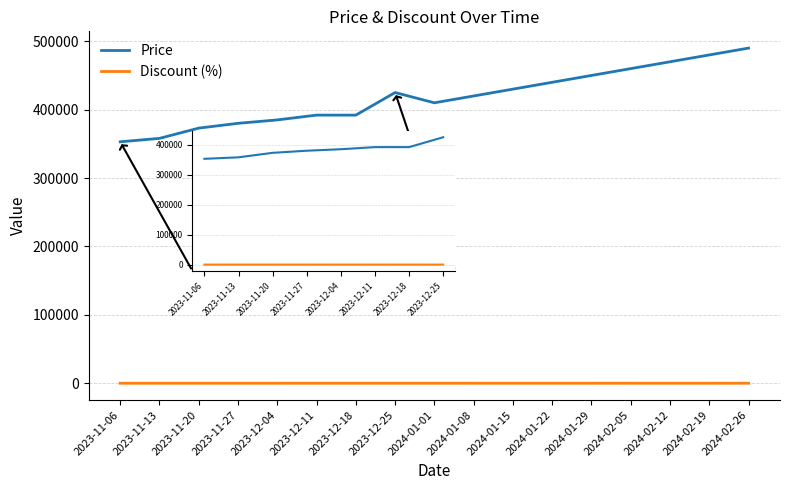

True or false: Discount (%) and Price cross at least once.

False